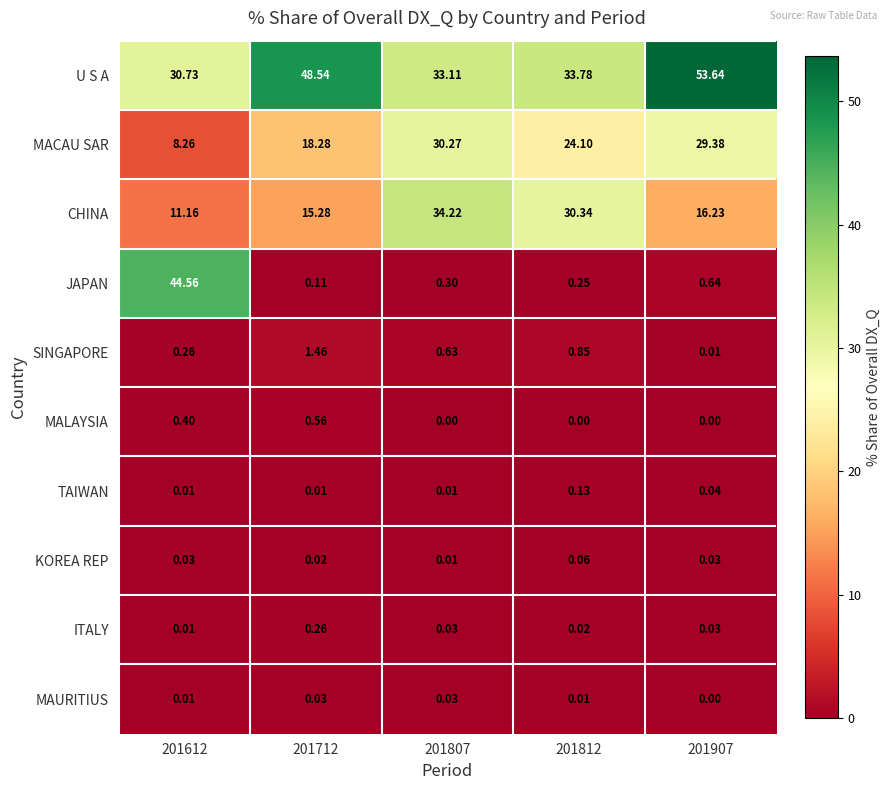

Which series changed the most between 201612 and 201712?

JAPAN